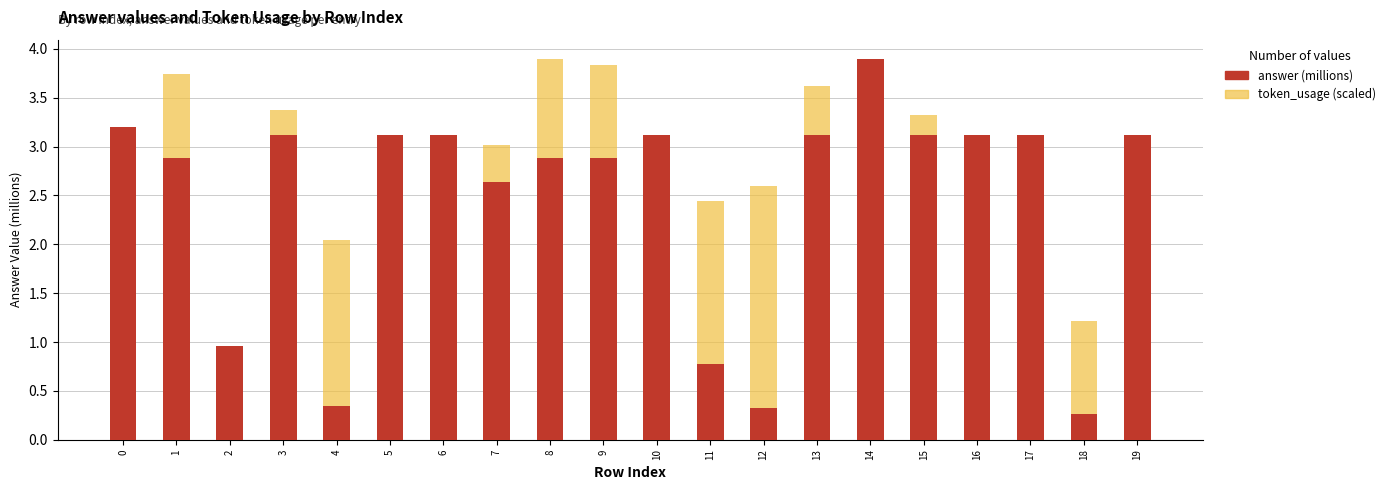

Which series has the largest range (max minus min)?

answer (millions)